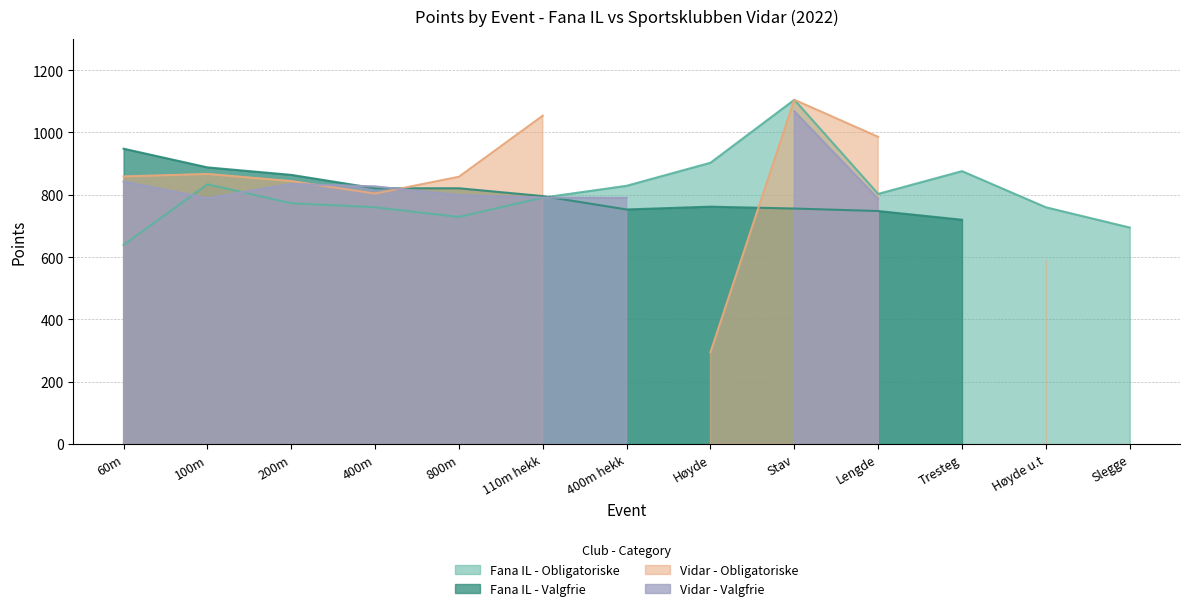

Reading right to left, what are all the values shown in this chart?

Fana IL - Obligatoriske: 695	760	876	803	1105	903	829	791	729	760	773	834	639
Fana IL - Valgfrie: 0	0	720	748	756	762	753	796	821	821	864	888	948
Vidar - Obligatoriske: 0	592	0	986	1105	295	0	1054	858	804	844	867	859
Vidar - Valgfrie: 0	0	0	787	1068	0	790	791	799	827	835	789	843